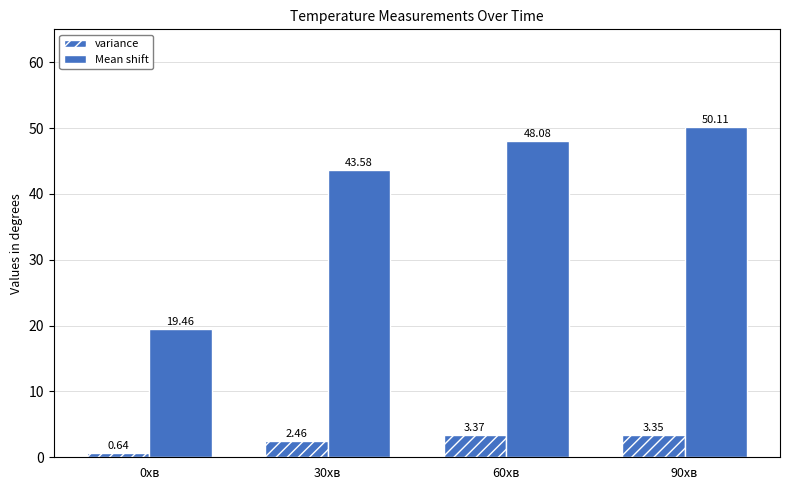

Does the chart contain any negative values?

No